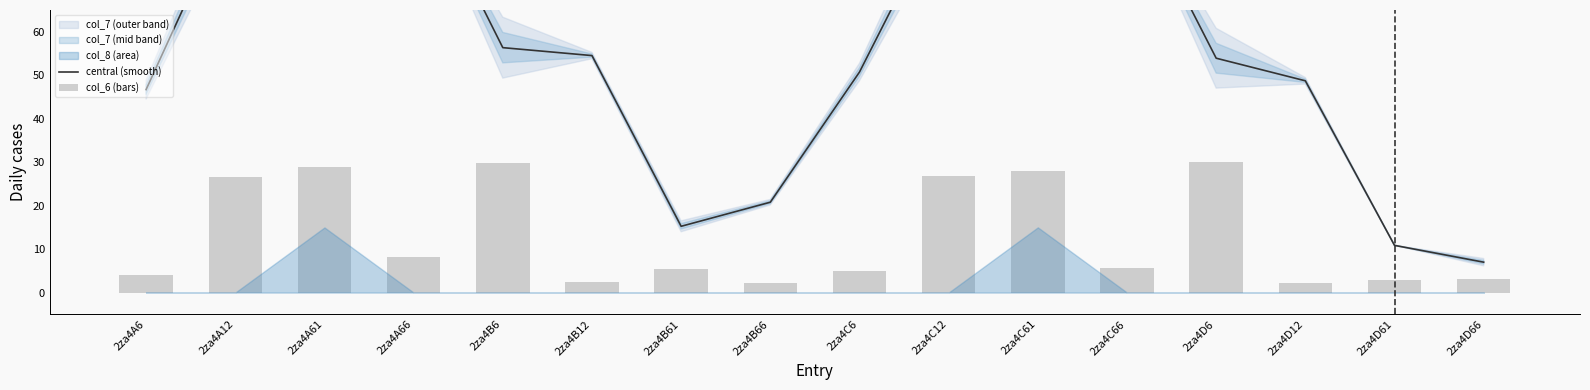

Where is col_6 (bars) nearest to the value 16?

2za4A66